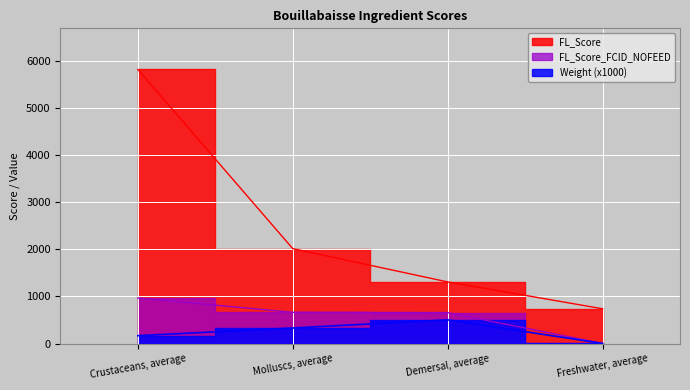

Rank the categories by FL_Score_FCID_NOFEED value from lowest to highest.

Freshwater, average, Demersal, average, Molluscs, average, Crustaceans, average